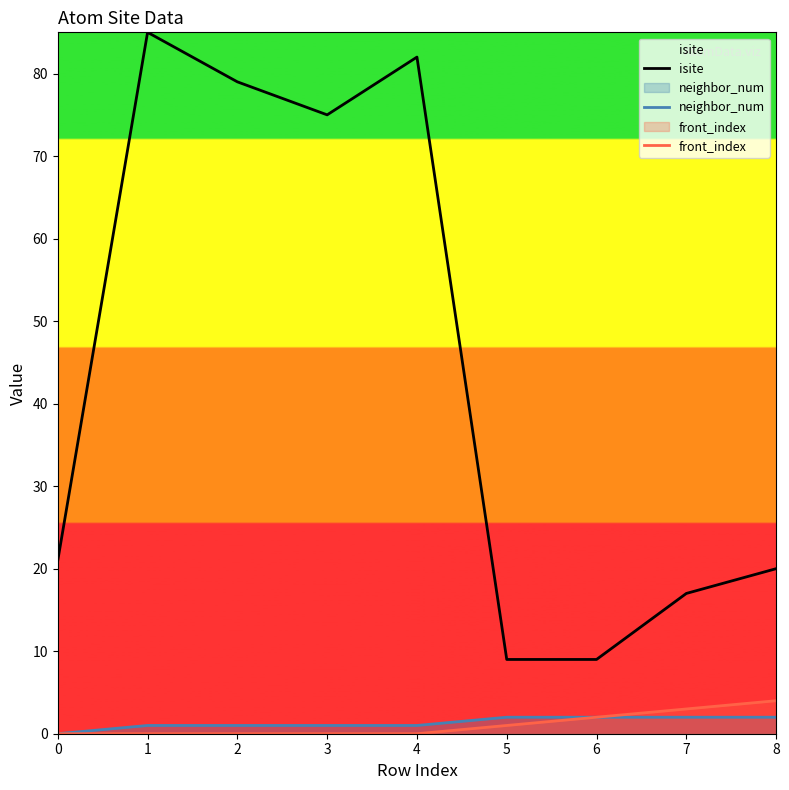

In isite, how many points are lower than both neighbors (excluding endpoints)?

1